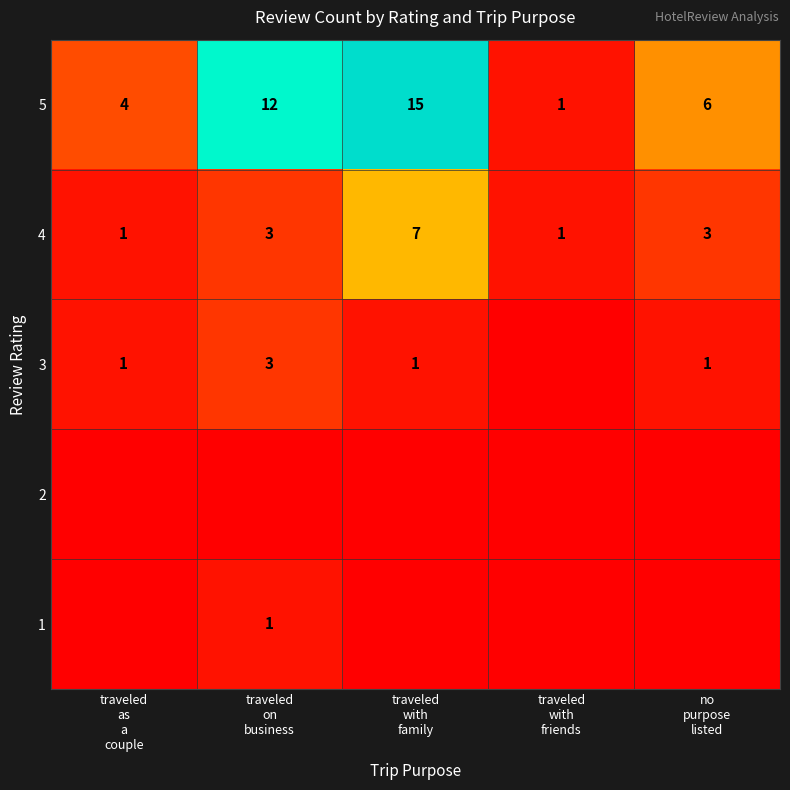

What is the sum of all 4 values?

15